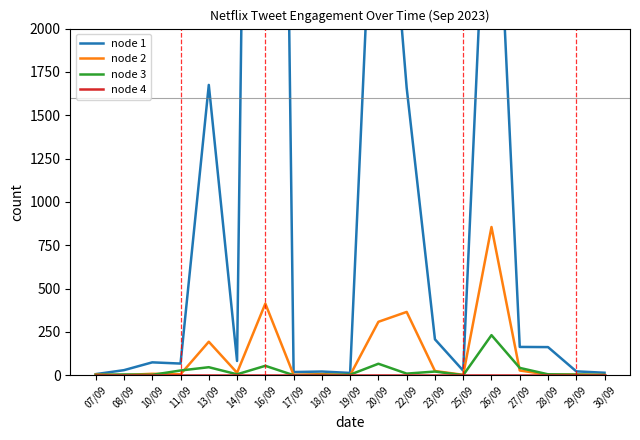

Reading left to right, what are all the values shown in this chart?

node 1: 6	29	74	67	1675	82	12802	18	21	13	3657	1658	207	26	3639	163	162	22	14
node 2: 4	1	8	5	193	14	413	2	6	0	308	365	24	2	855	27	3	4	1
node 3: 1	4	2	27	46	5	54	0	1	3	66	9	21	0	231	42	5	3	1
node 4: 0	0	0	0	0	0	0	0	0	0	0	0	0	0	0	0	0	0	0